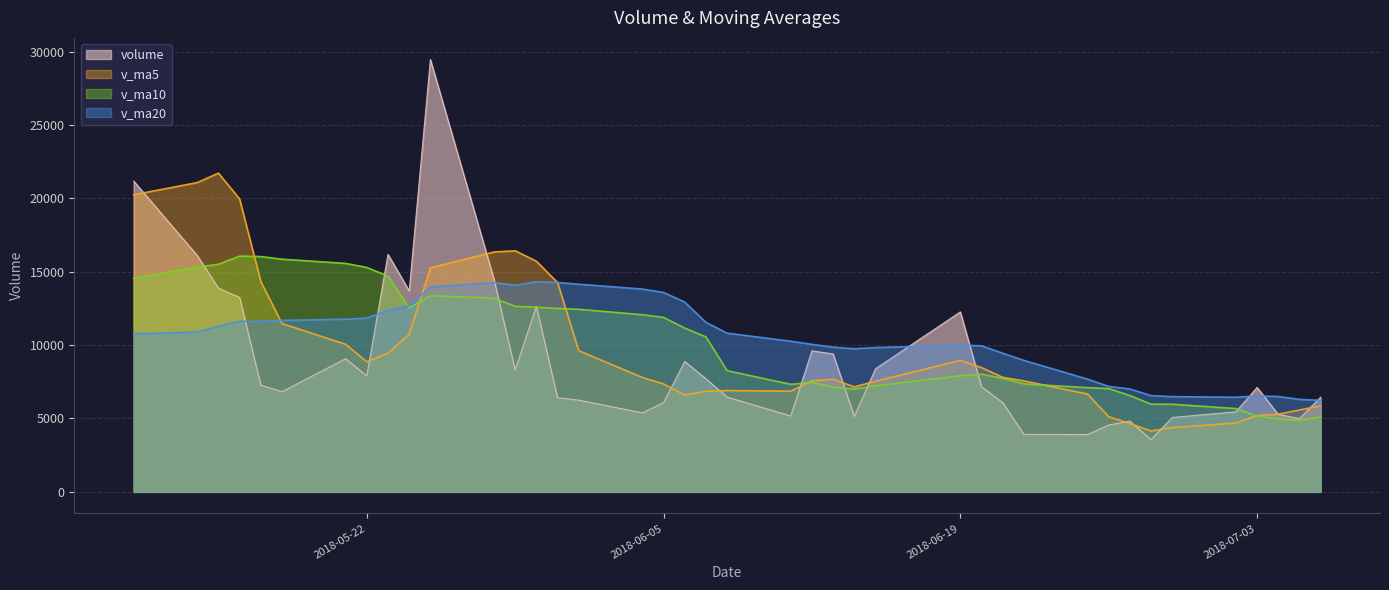

Between 2018-06-19 and 2018-06-08, which series saw the biggest shift?

volume